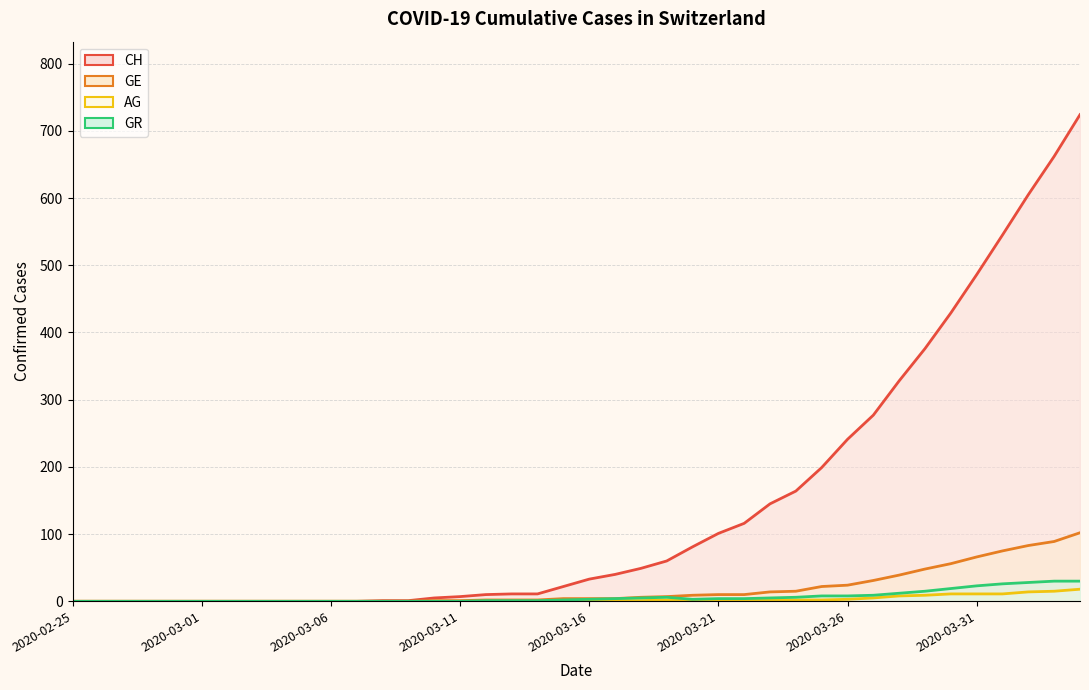

What is the difference between the highest and lowest values at 2020-03-22?

115